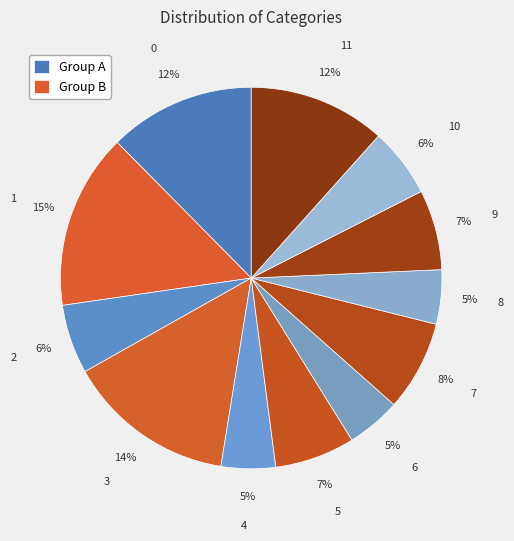

What percentage is the 9 slice, to the nearest percent?

7%